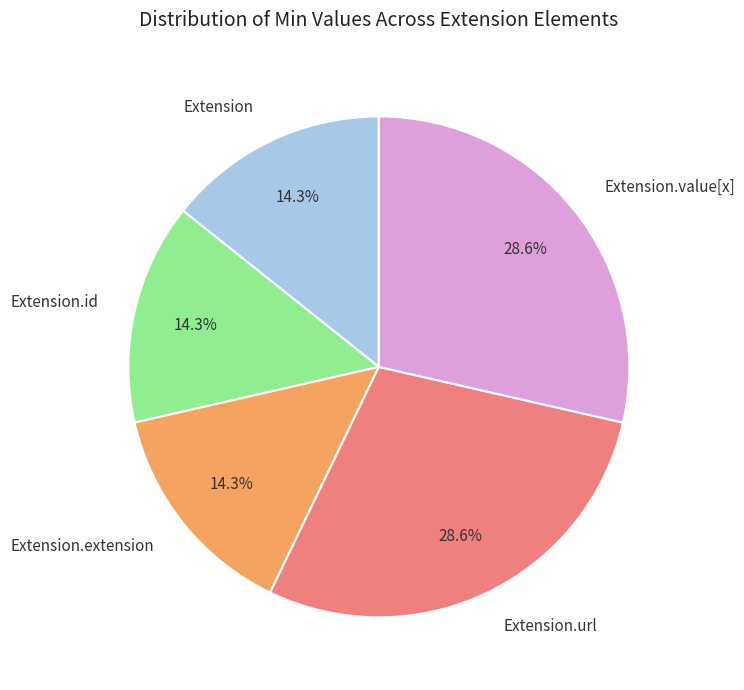

Is Extension.extension the majority of the pie?

No